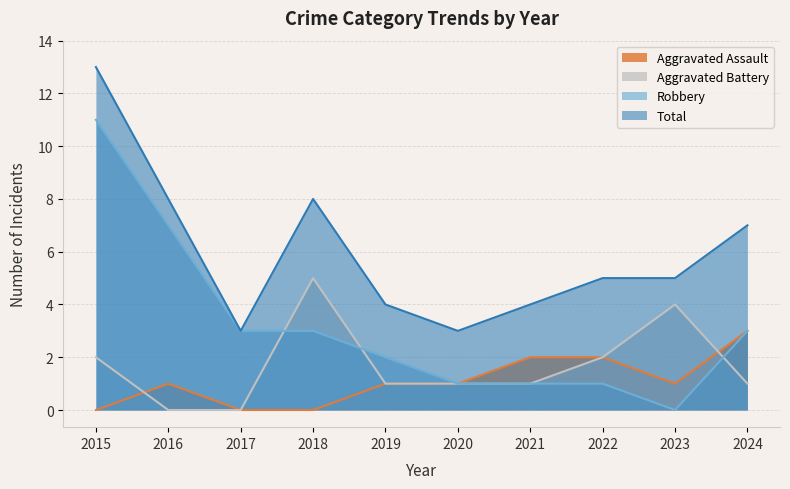

Which series changed the most between 2017 and 2019?

Aggravated Assault